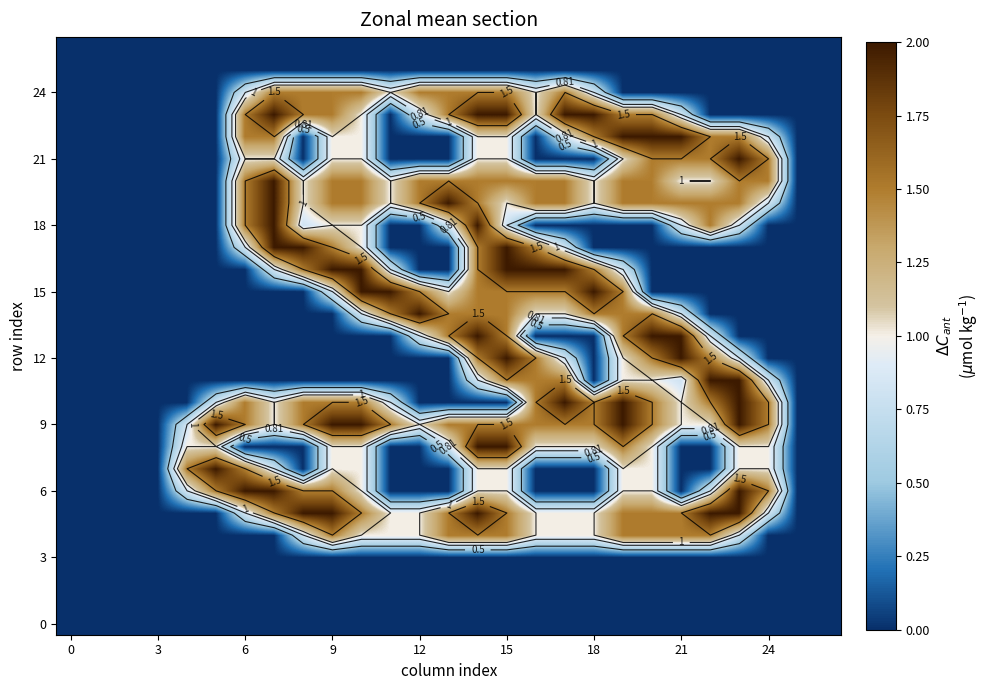

True or false: 0 has a value of 0.0 at 6.

True